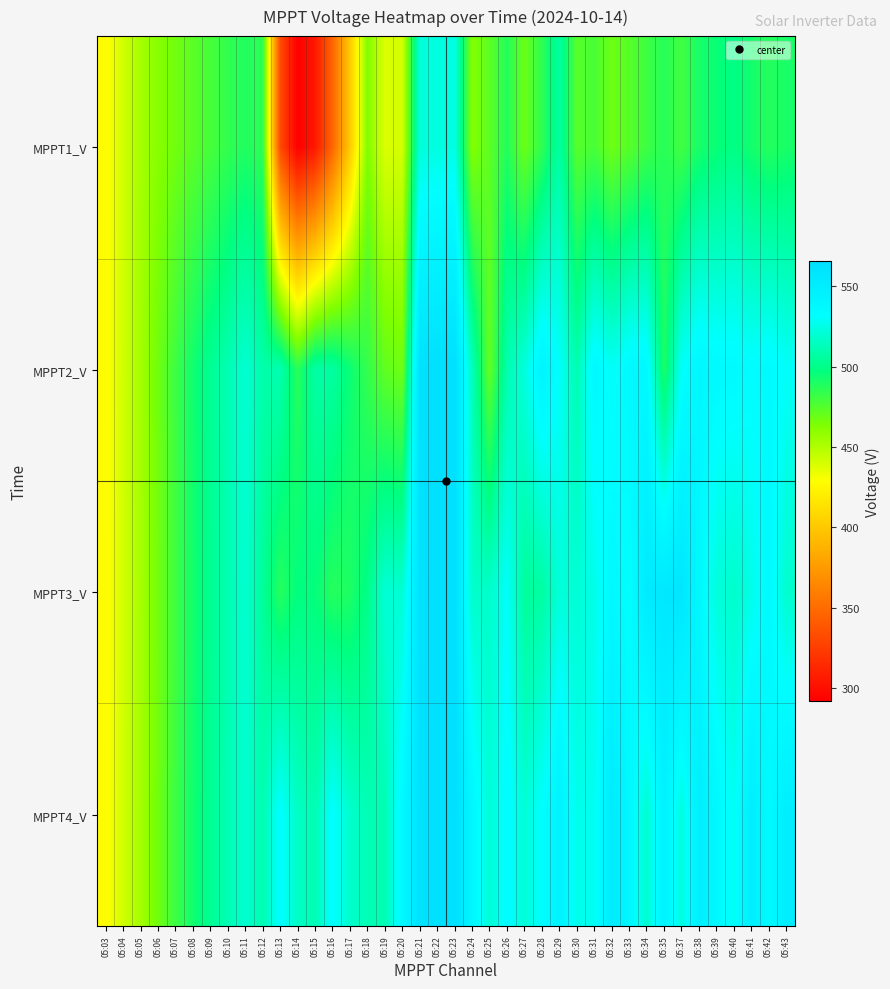

Which series has the widest spread of values?

MPPT1_V